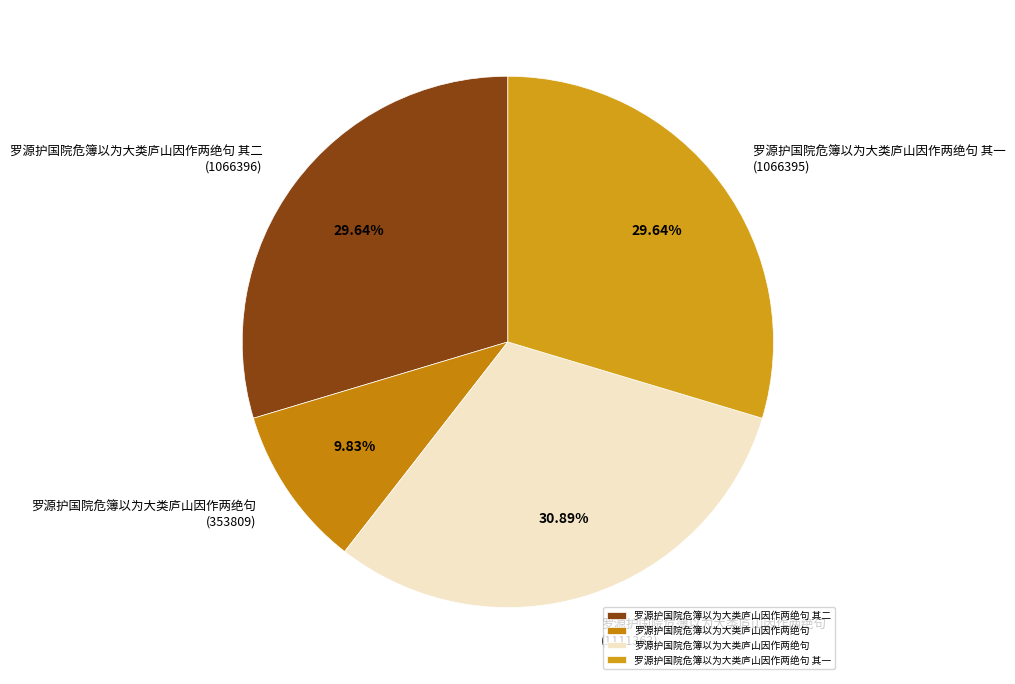

Between 罗源护国院危簿以为大类庐山因作两绝句 其二 (1066396) and 罗源护国院危簿以为大类庐山因作两绝句 (353809), which is larger?

罗源护国院危簿以为大类庐山因作两绝句 其二 (1066396)